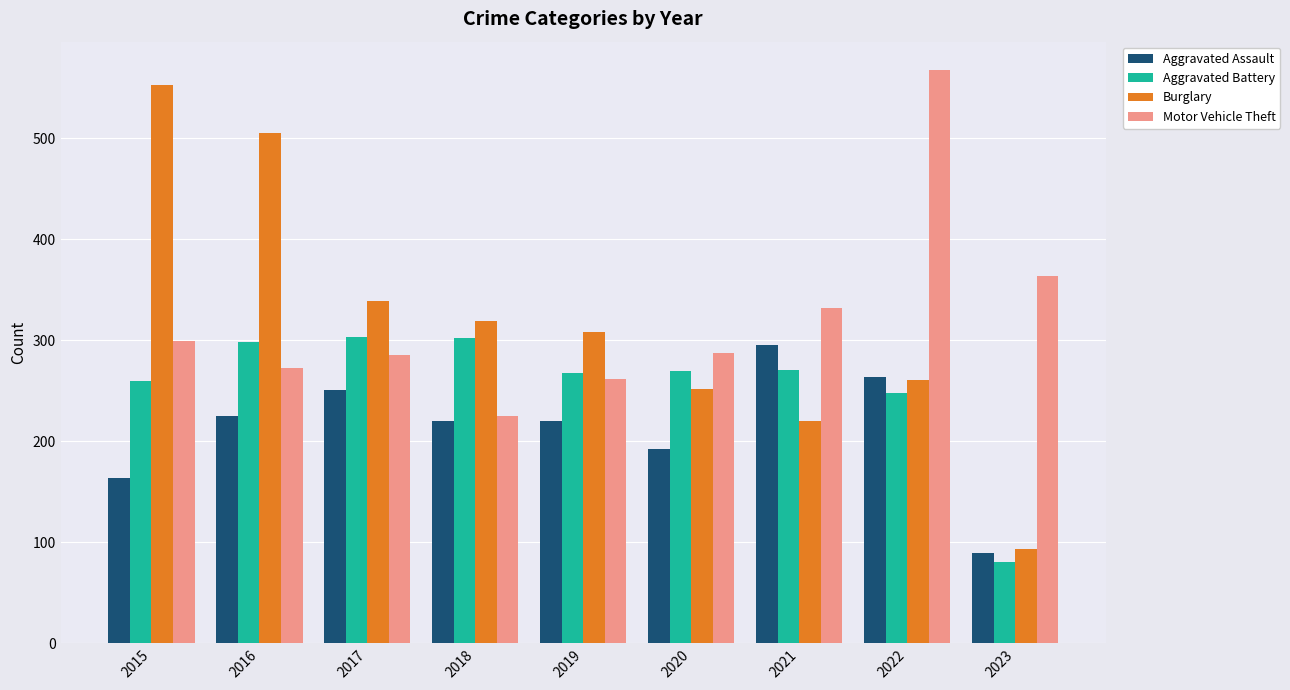

What is the difference between the Burglary values at 2021 and 2019?

88